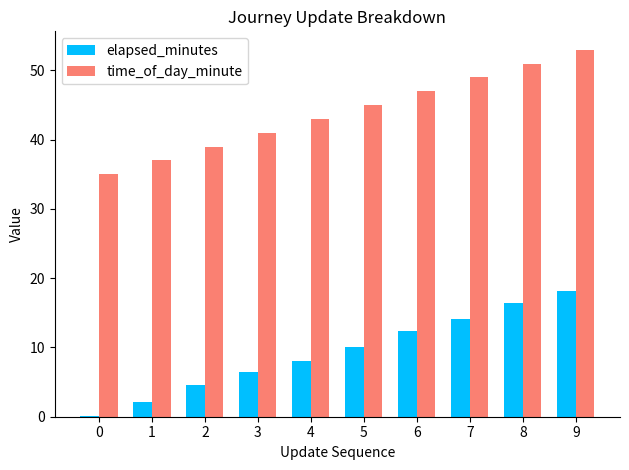

Which series has the largest range (max minus min)?

elapsed_minutes